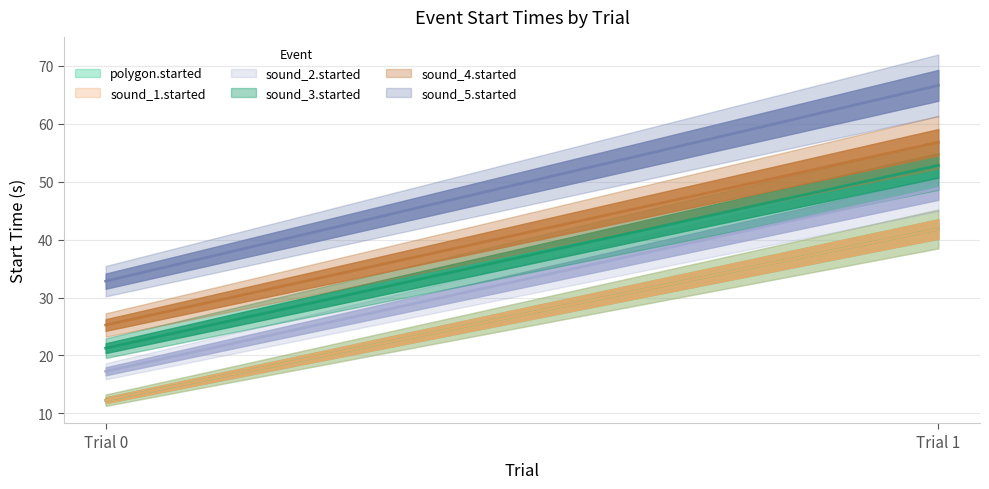

List the series in order of their peak value, lowest first.

sound_1.started, polygon.started, sound_2.started, sound_3.started, sound_4.started, sound_5.started